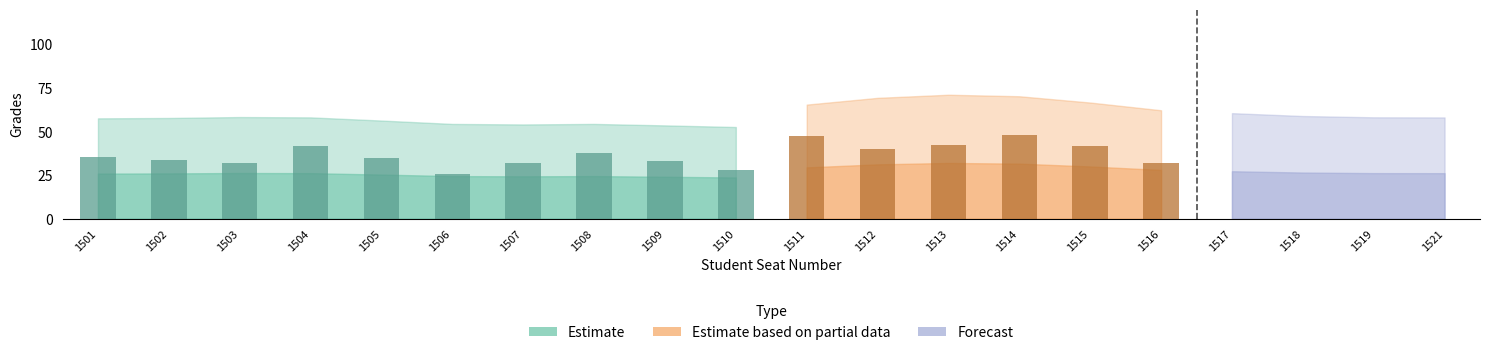

The value of Forecast at 1516 is 13. True or false?

False